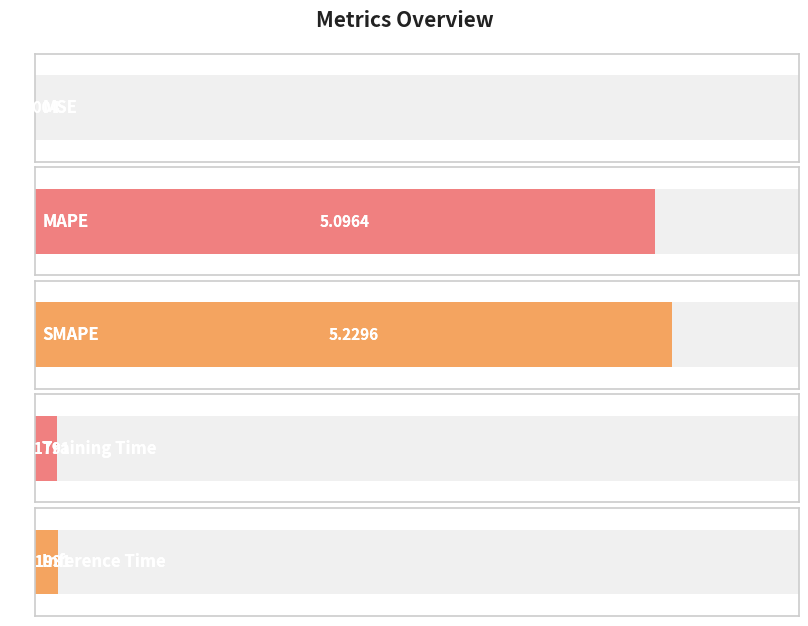

The value at Training Time is 0.2. True or false?

True